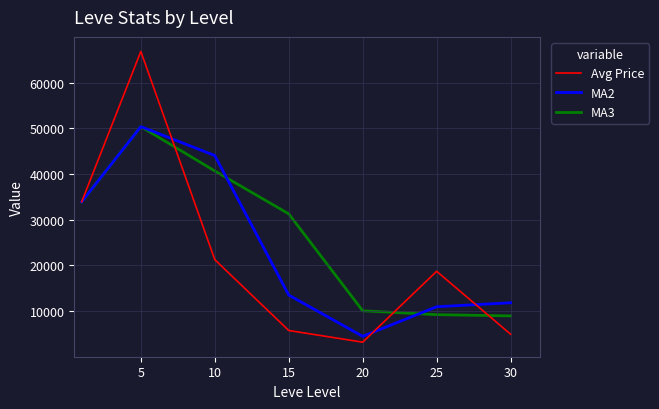

Which series has the largest range (max minus min)?

Avg Price